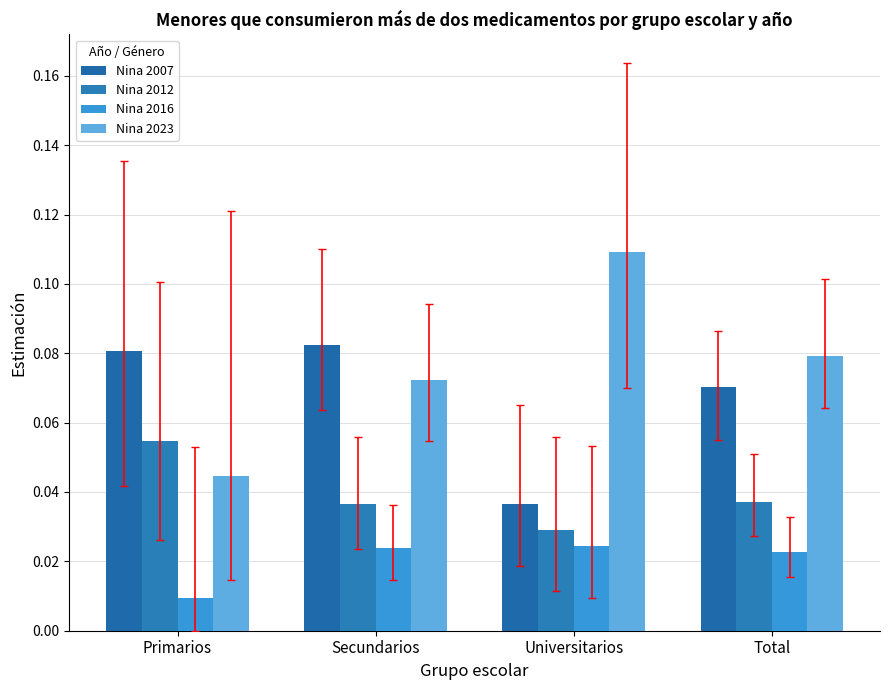

How many groups of bars are there?

4